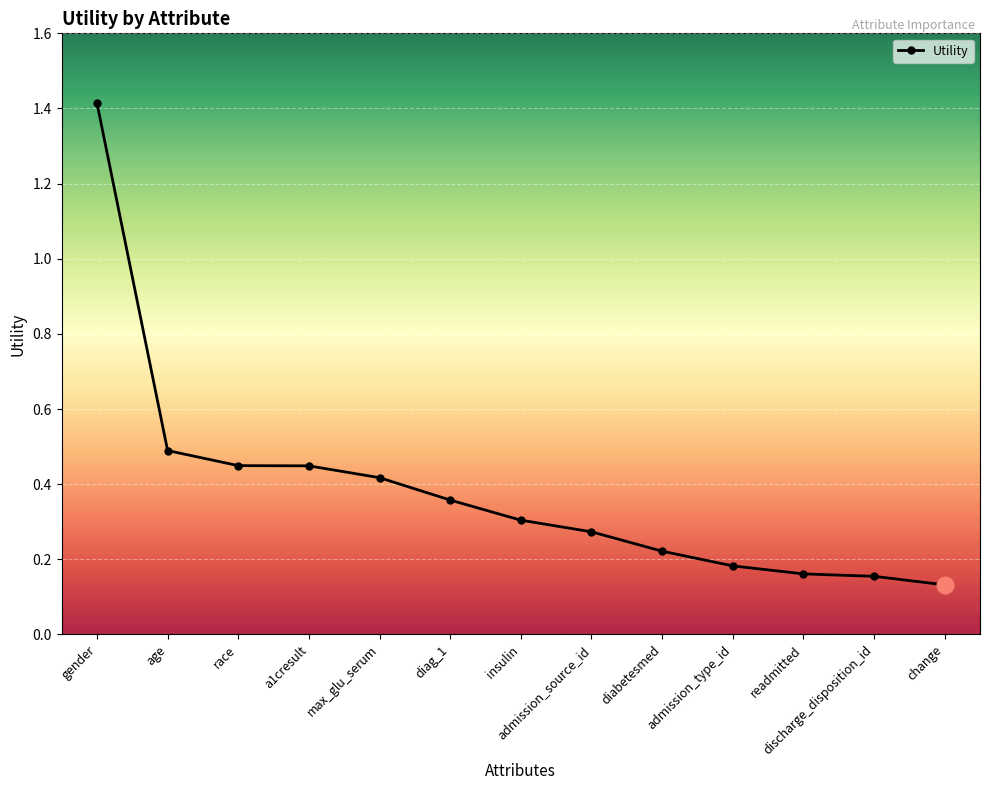

Is this an area chart (filled region under the line)?

No